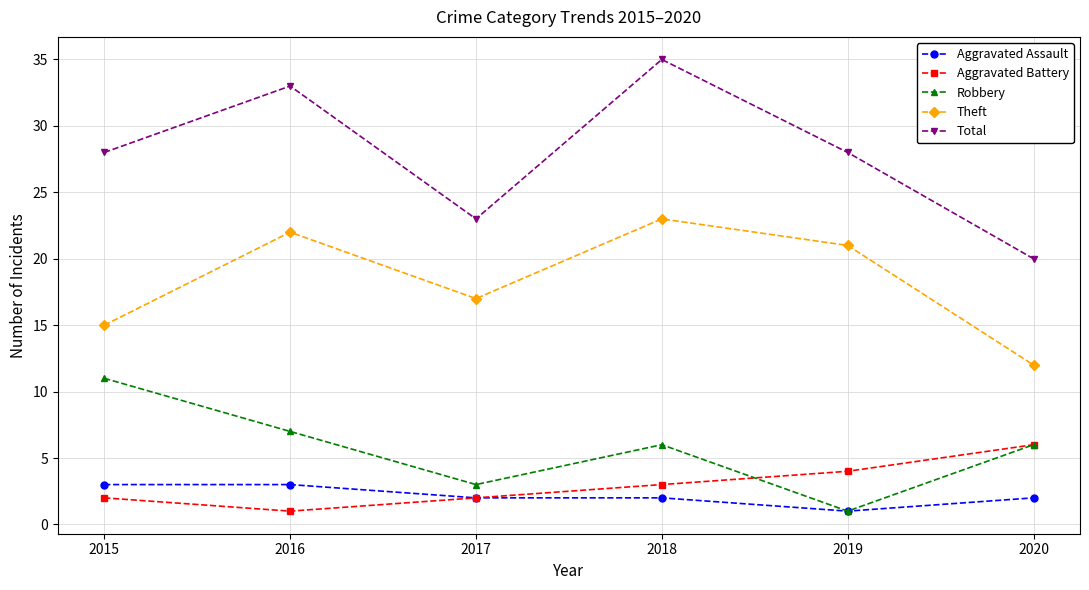

Count the number of categories in the chart.

6